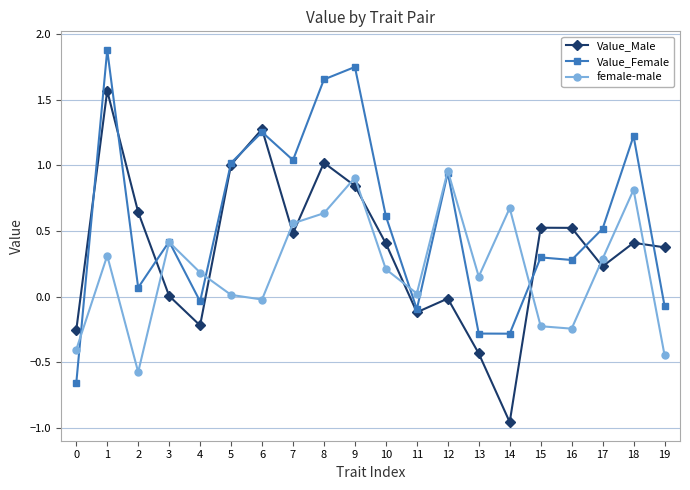

At which label does Value_Female first exceed 0?

1